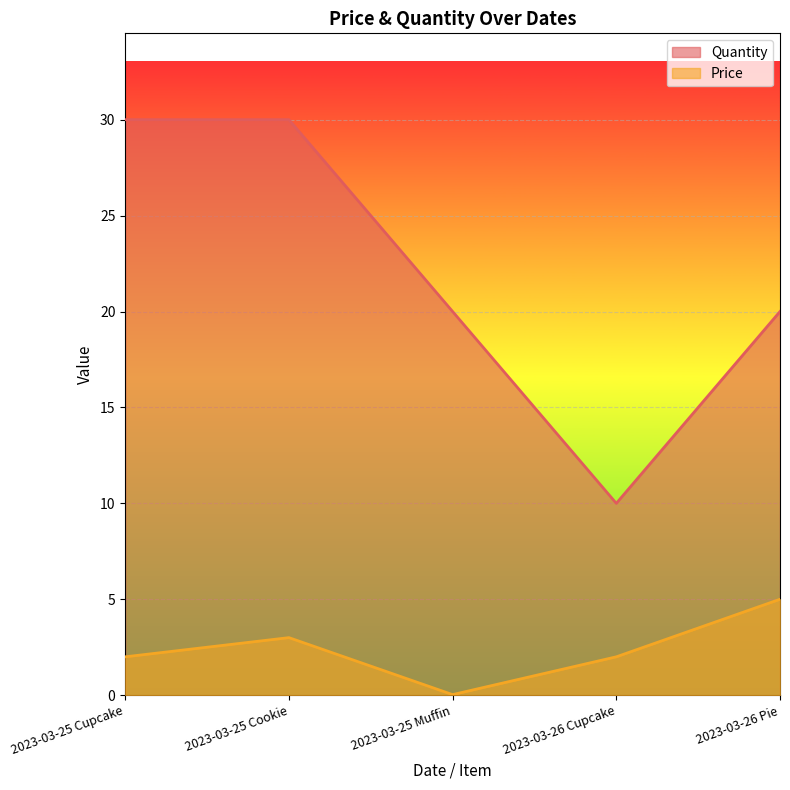

Reading right to left, extract all data points from this chart.

Price: 2023-03-26 Pie=5.0	2023-03-26 Cupcake=2.0	2023-03-25 Muffin=0.0	2023-03-25 Cookie=3.0	2023-03-25 Cupcake=2.0
Quantity: 2023-03-26 Pie=20.0	2023-03-26 Cupcake=10.0	2023-03-25 Muffin=20.0	2023-03-25 Cookie=30.0	2023-03-25 Cupcake=30.0